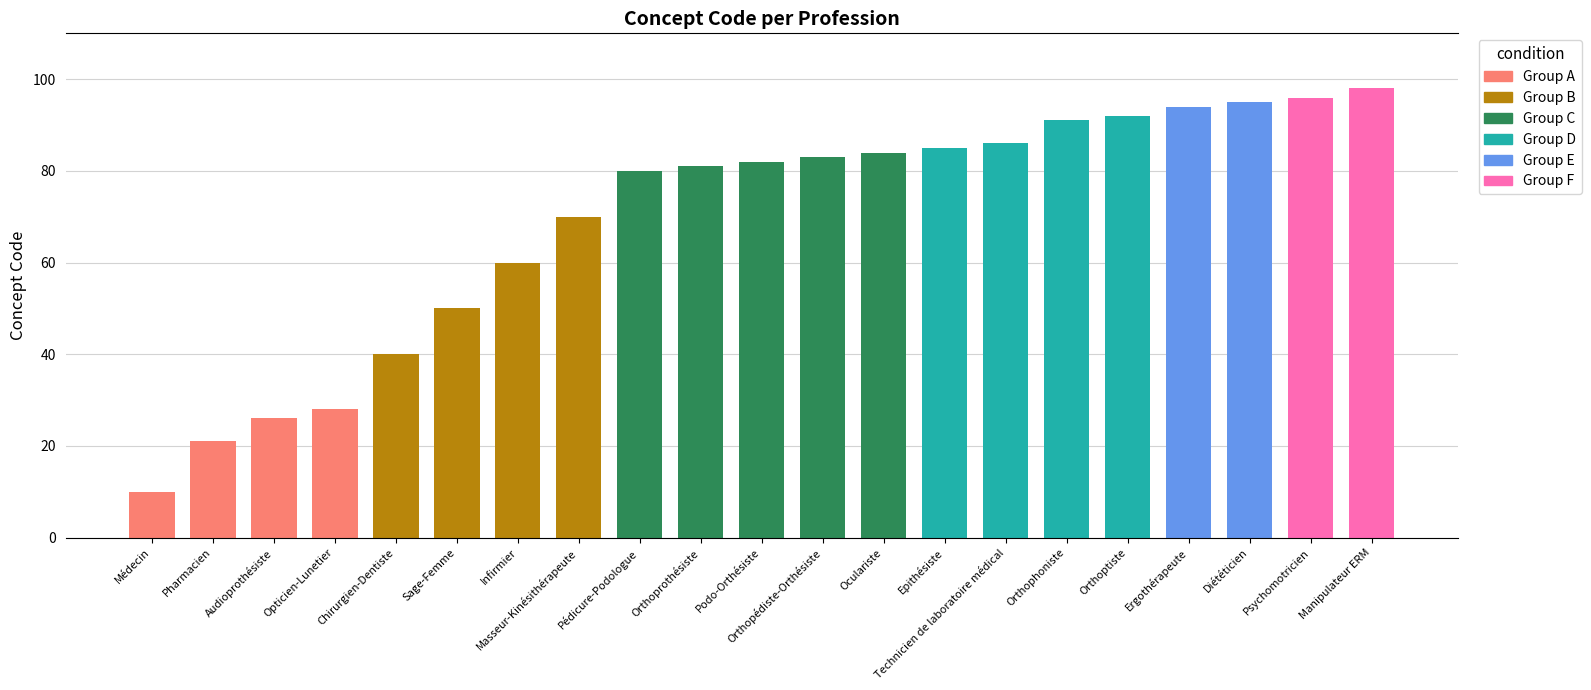

What is the minimum value shown in the chart?

10